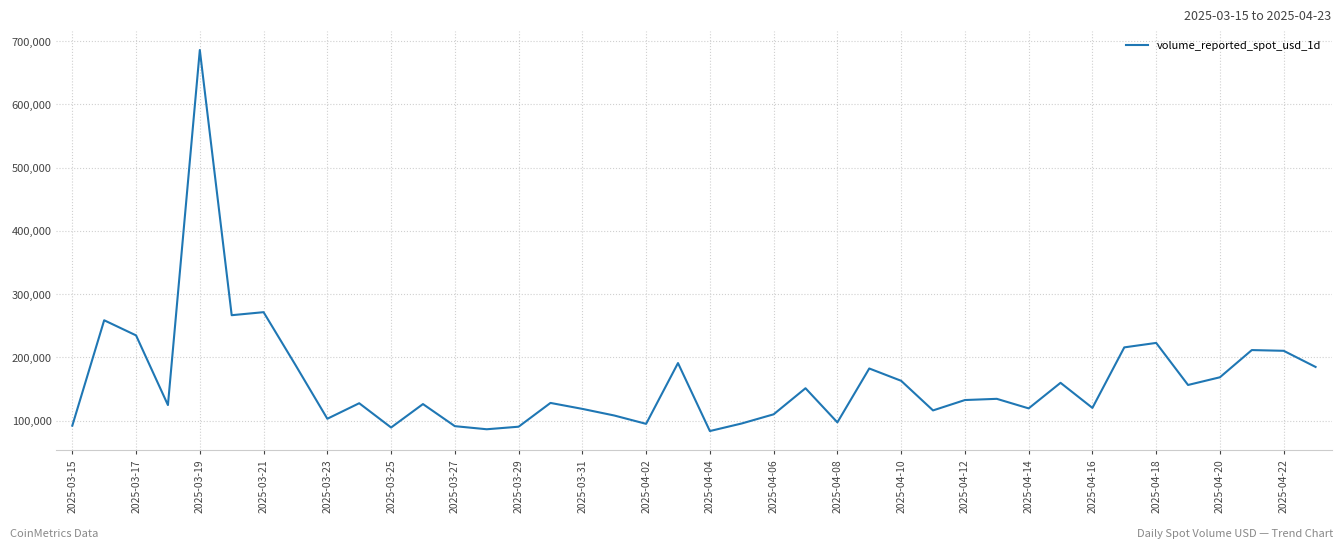

What is the greatest value displayed?

686138.9